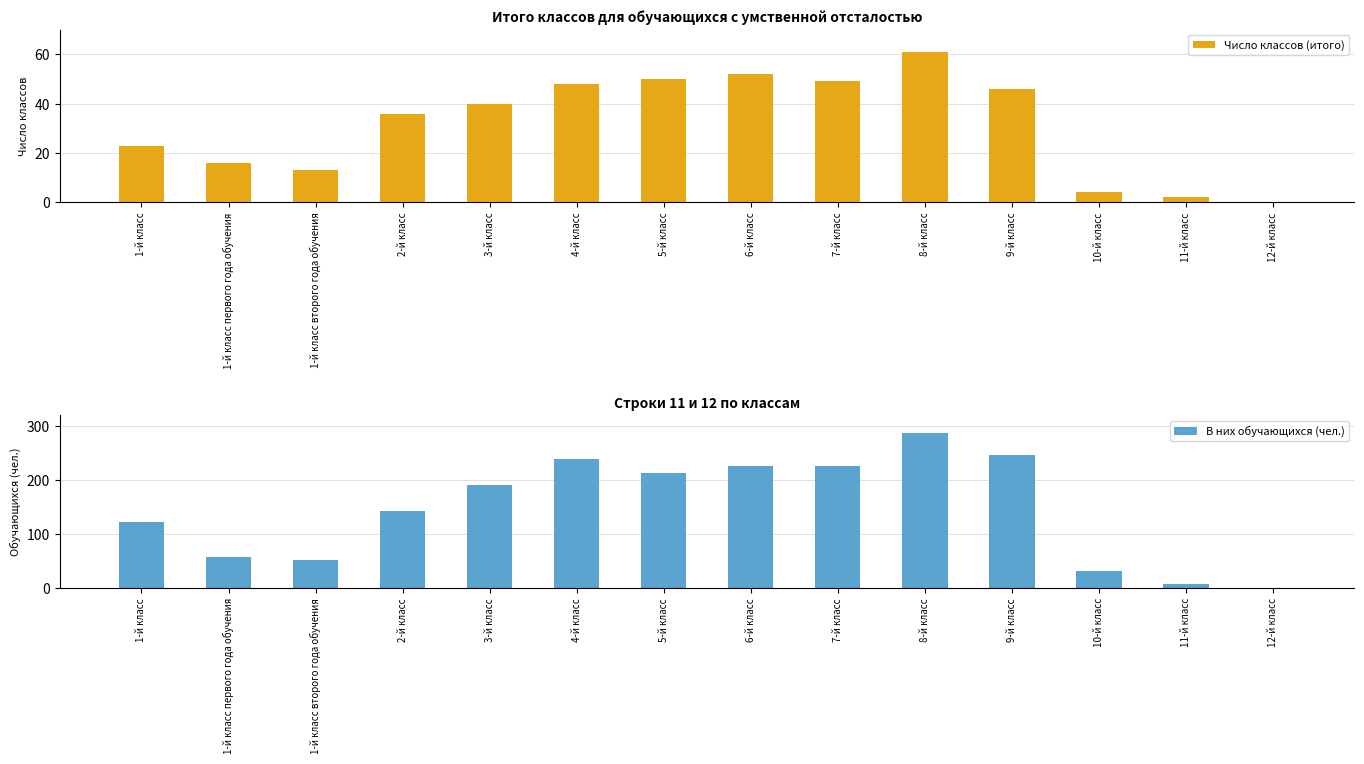

At which label does В них обучающихся (чел.) first exceed 191?

4-й класс